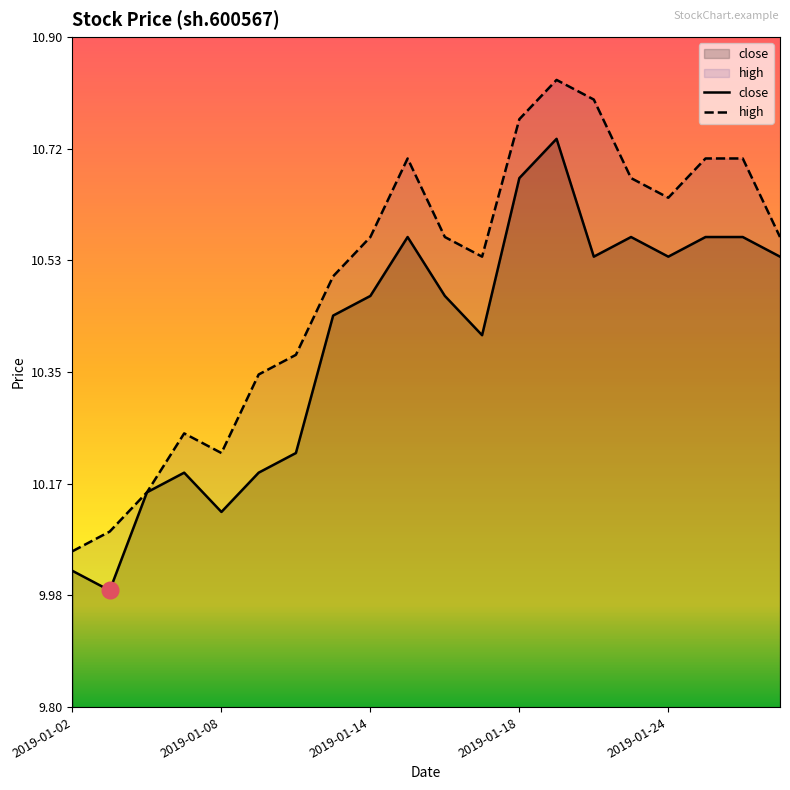

Reading left to right, transcribe all the data shown in this chart.

close: 2019-01-02=10.0	2019-01-03=10.0	2019-01-04=10.2	2019-01-07=10.2	2019-01-08=10.1	2019-01-09=10.2	2019-01-10=10.2	2019-01-11=10.4	2019-01-14=10.5	2019-01-15=10.6	2019-01-16=10.5	2019-01-17=10.4	2019-01-18=10.7	2019-01-21=10.7	2019-01-22=10.5	2019-01-23=10.6	2019-01-24=10.5	2019-01-25=10.6	2019-01-28=10.6	2019-01-29=10.5
high: 2019-01-02=10.1	2019-01-03=10.1	2019-01-04=10.2	2019-01-07=10.2	2019-01-08=10.2	2019-01-09=10.3	2019-01-10=10.4	2019-01-11=10.5	2019-01-14=10.6	2019-01-15=10.7	2019-01-16=10.6	2019-01-17=10.5	2019-01-18=10.8	2019-01-21=10.8	2019-01-22=10.8	2019-01-23=10.7	2019-01-24=10.6	2019-01-25=10.7	2019-01-28=10.7	2019-01-29=10.6